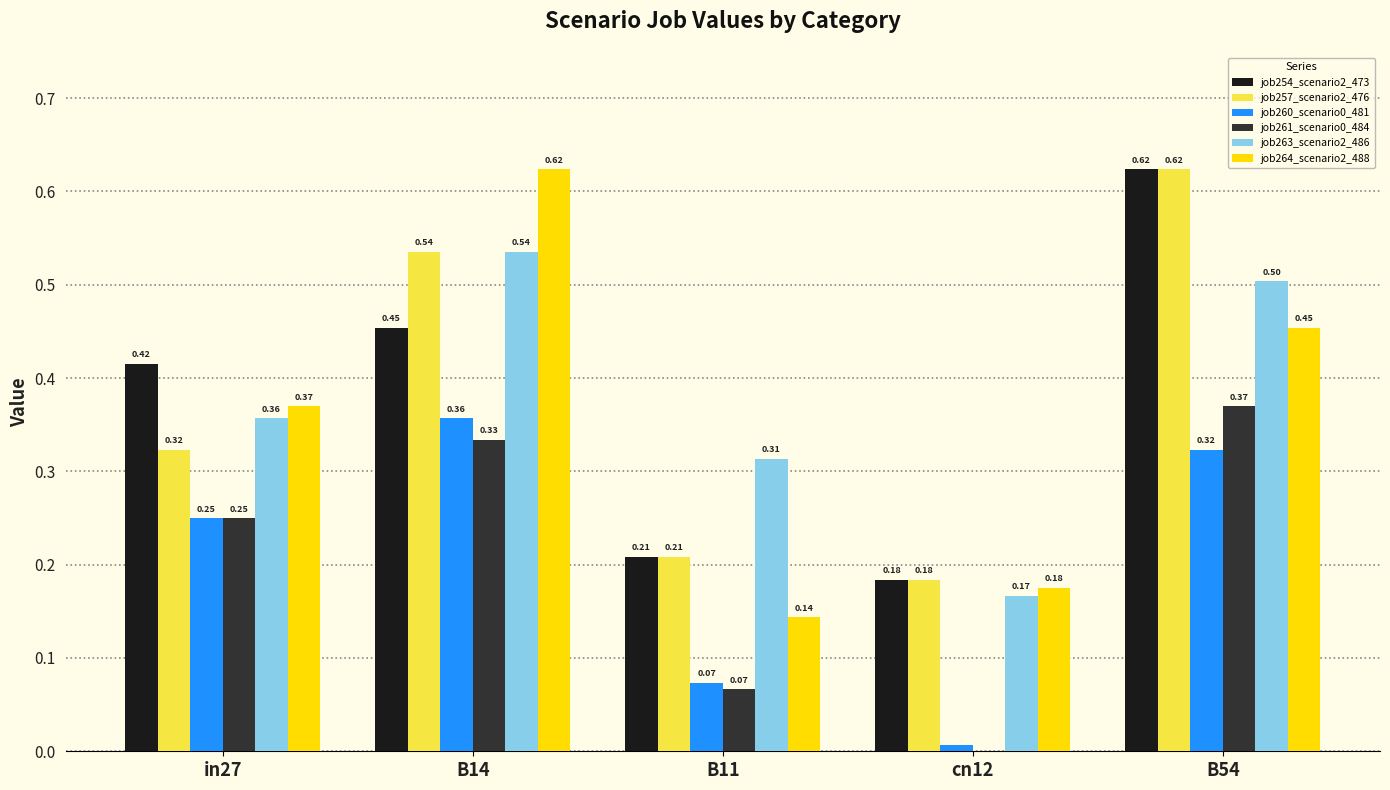

Between in27 and B14, which series saw the biggest shift?

job264_scenario2_488